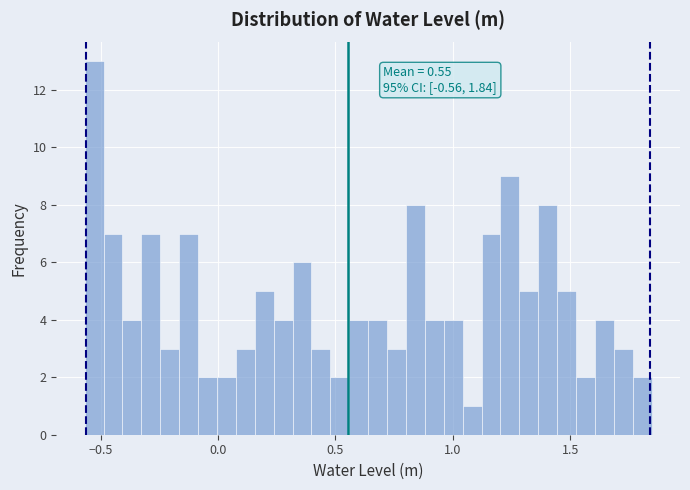

Read against the x-axis, roughly where is the centre of the tallest bar?

-0.55